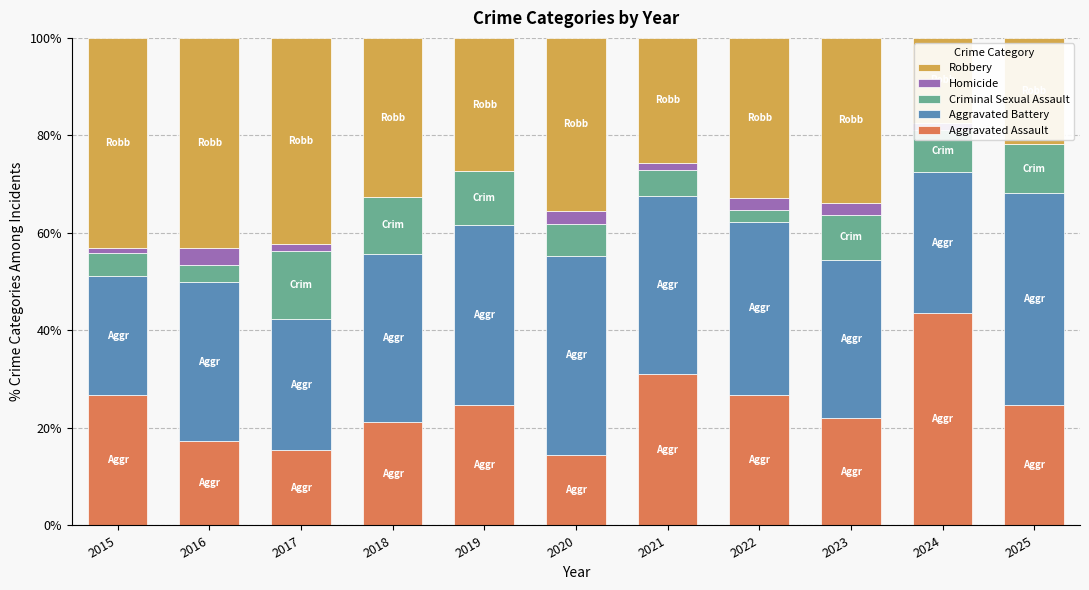

What are all the series names shown in the legend?

Robbery, Homicide, Criminal Sexual Assault, Aggravated Battery, Aggravated Assault